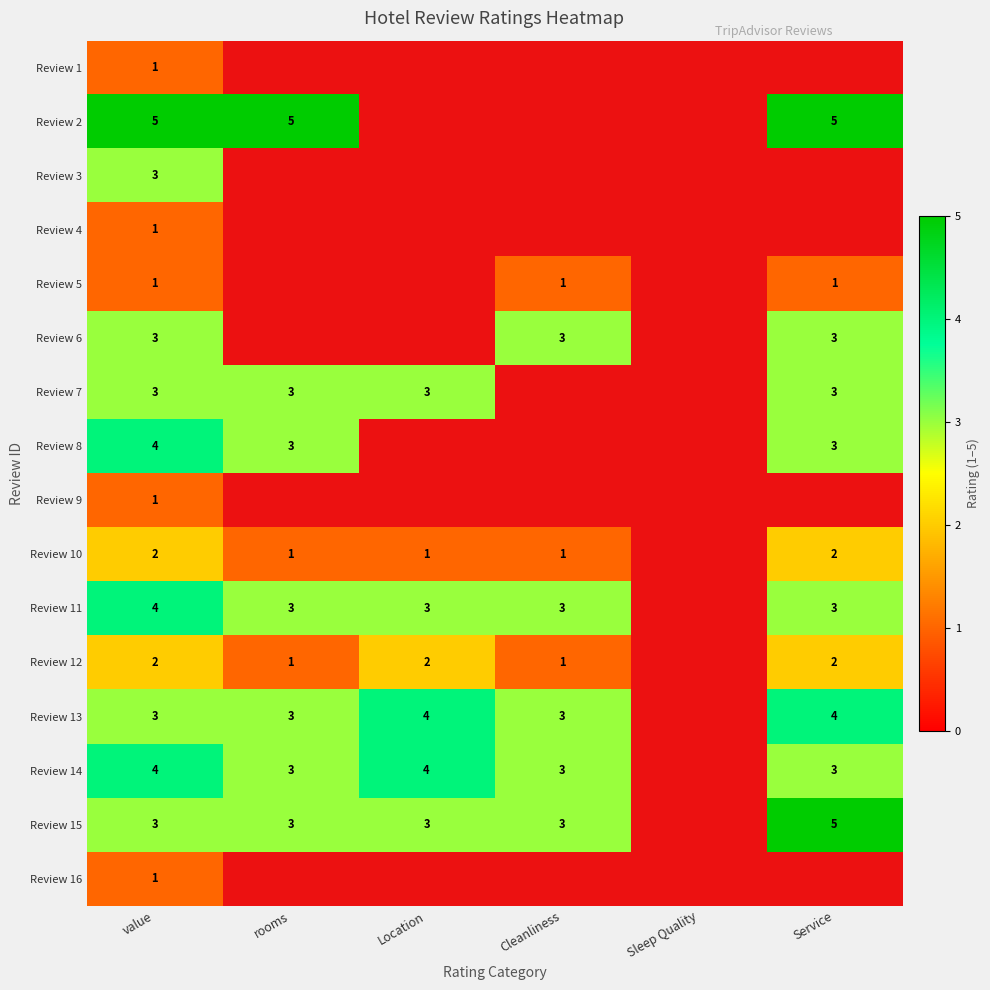

The Review 2 series shows 5 at rooms. True or false?

True